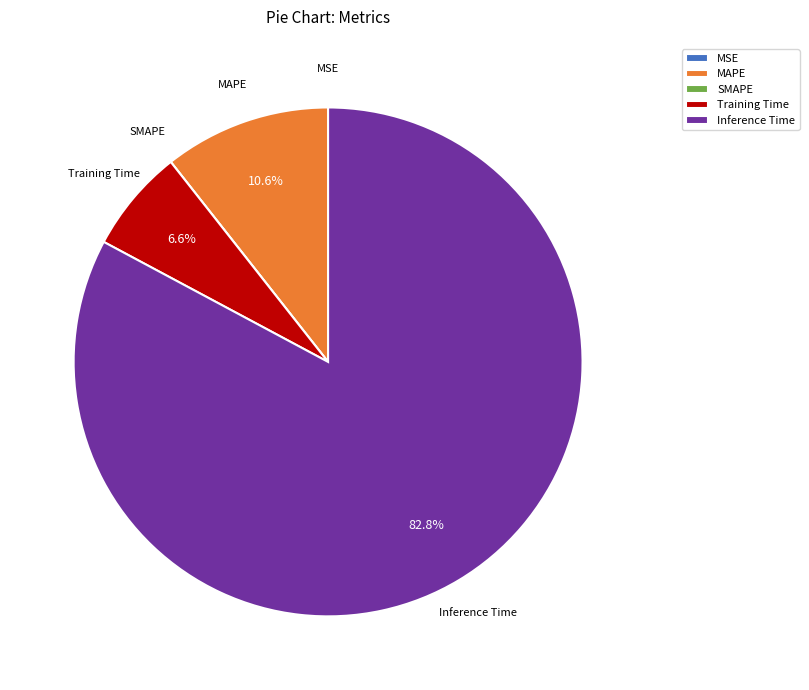

Which slice is the largest?

Inference Time